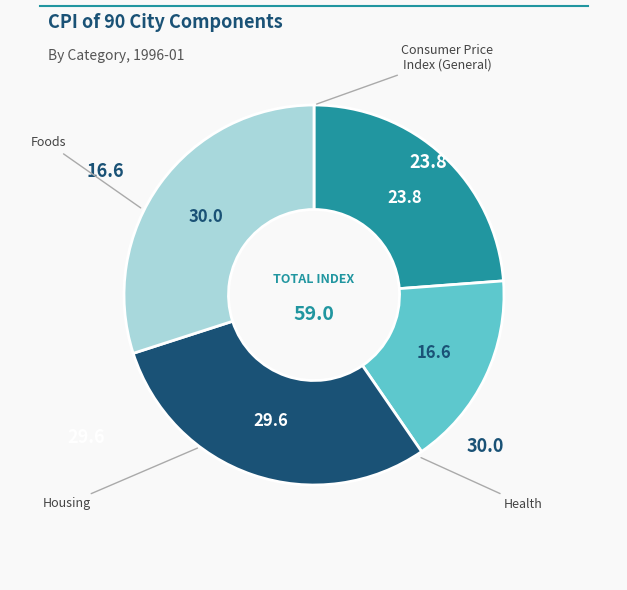

Count the number of slices in the pie.

4